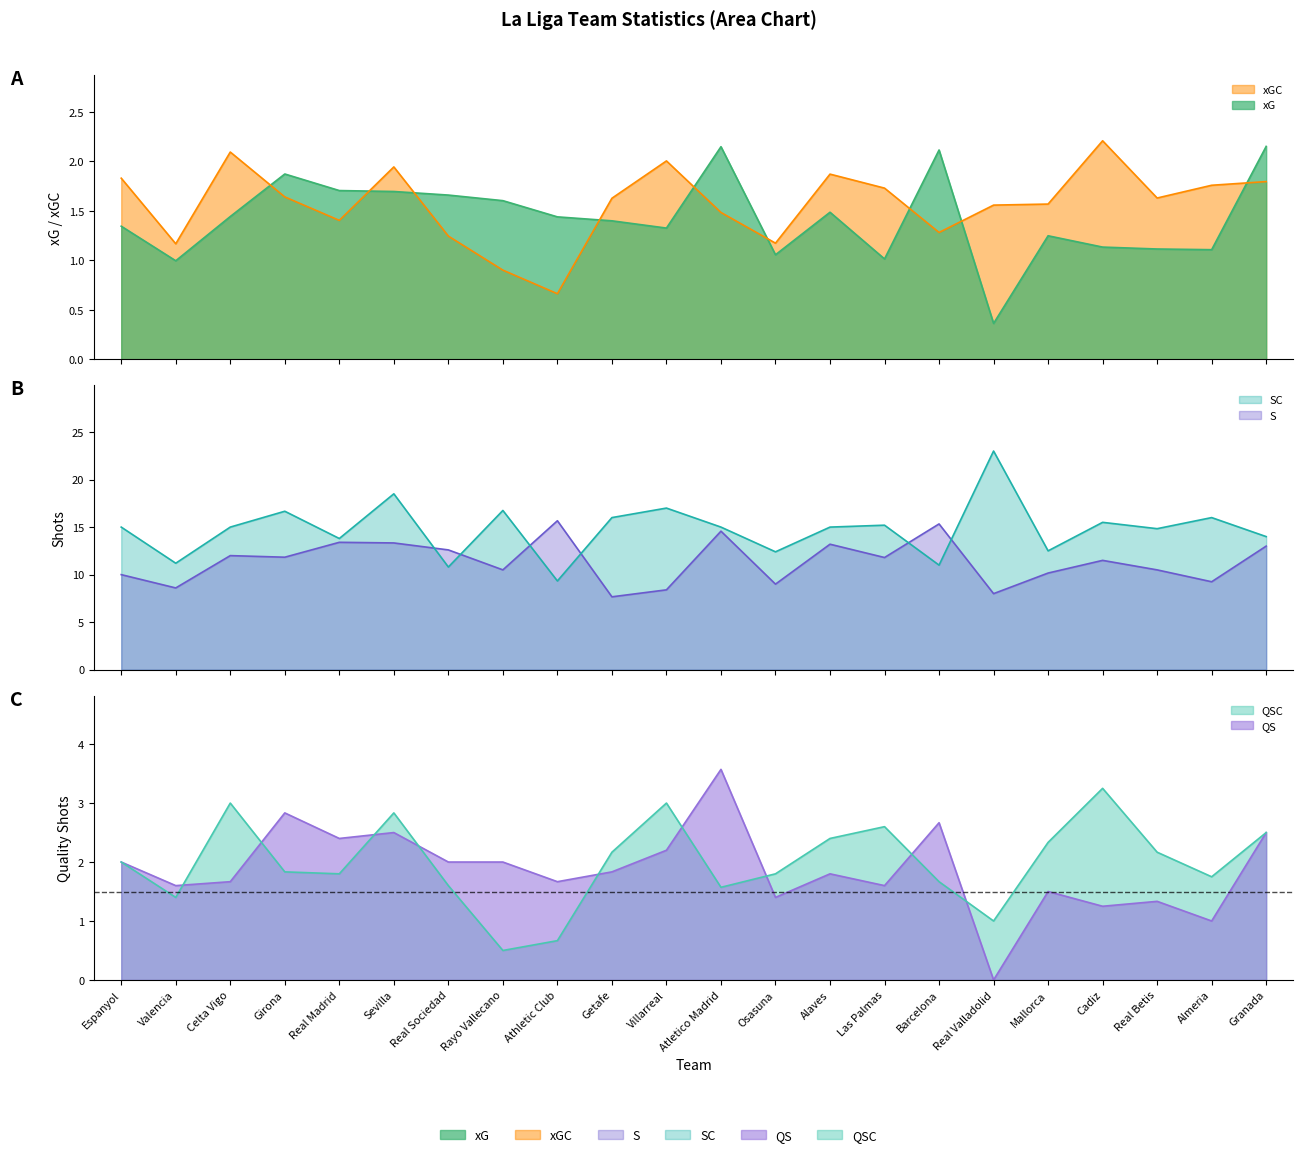

How many values in the SC series are below 15?

9